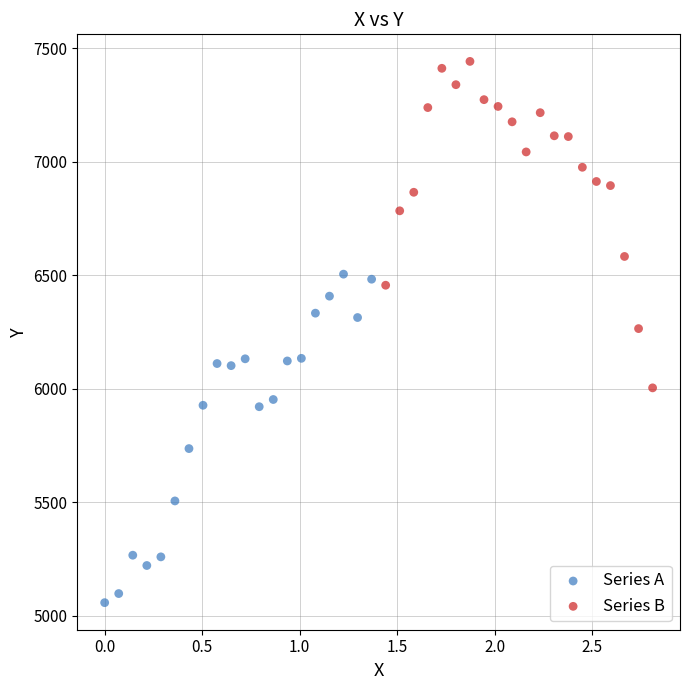

What are all the series names shown in the legend?

Series A, Series B